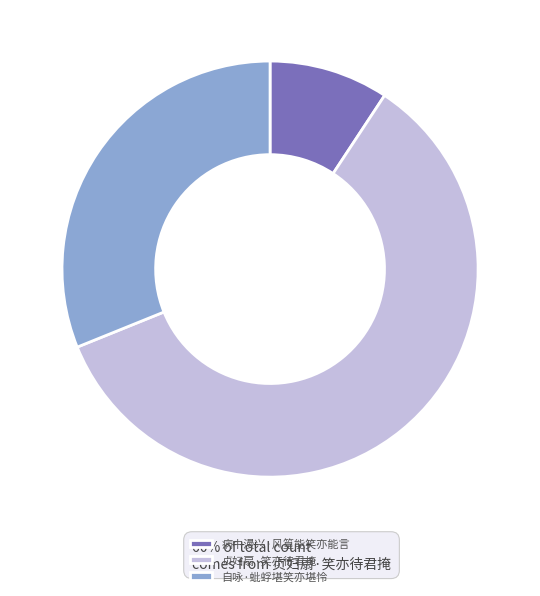

How many slices are in this pie chart?

3